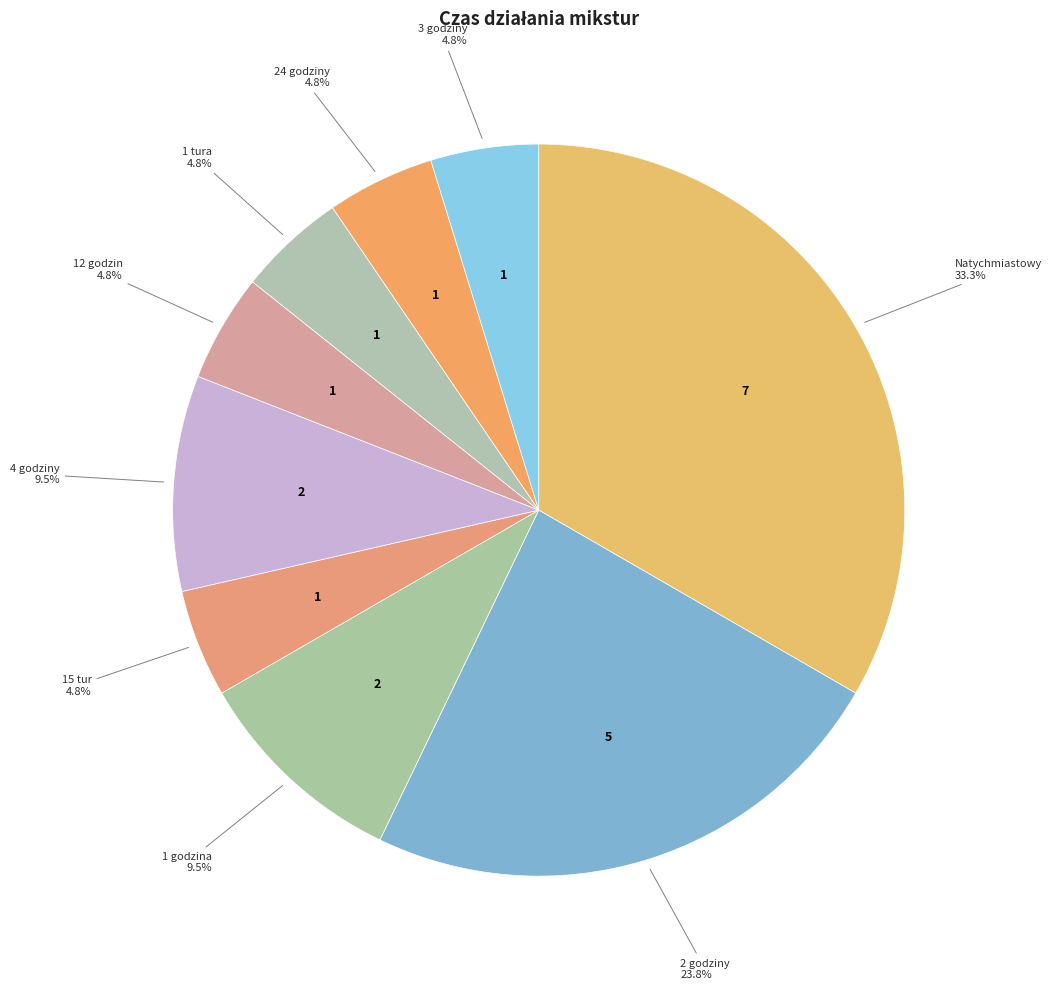

How many slices are in this pie chart?

9